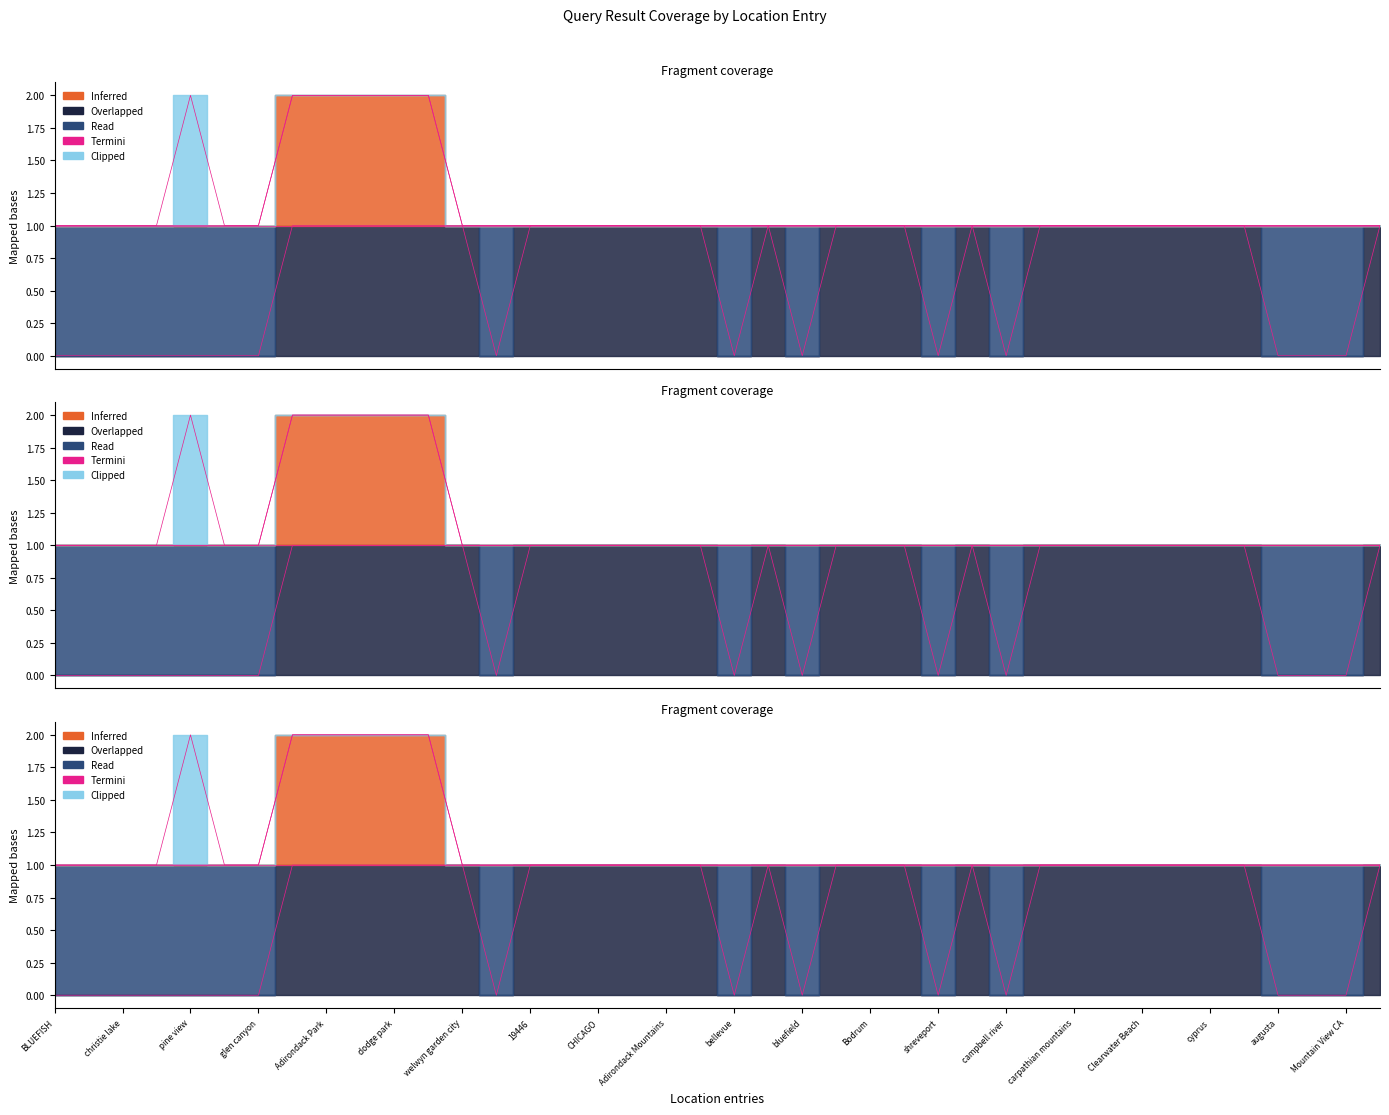

At which label is False positive? closest to 1?

BLUEFISH